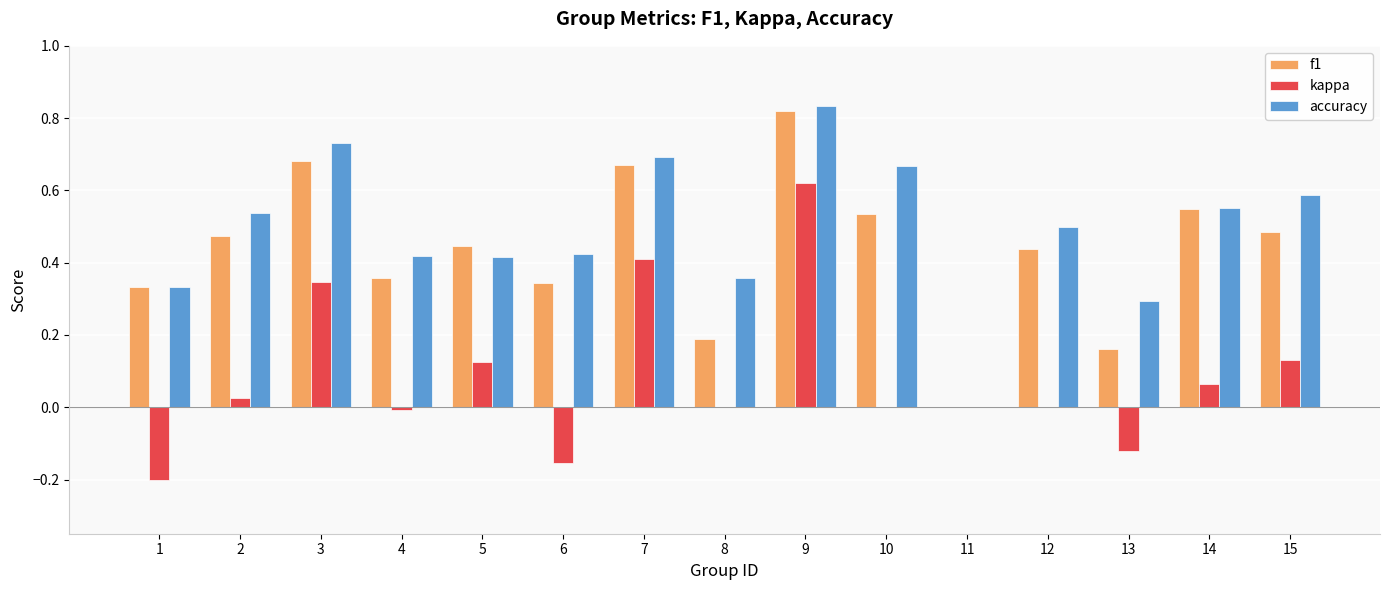

Is it true that accuracy equals 0.4 at 4?

True